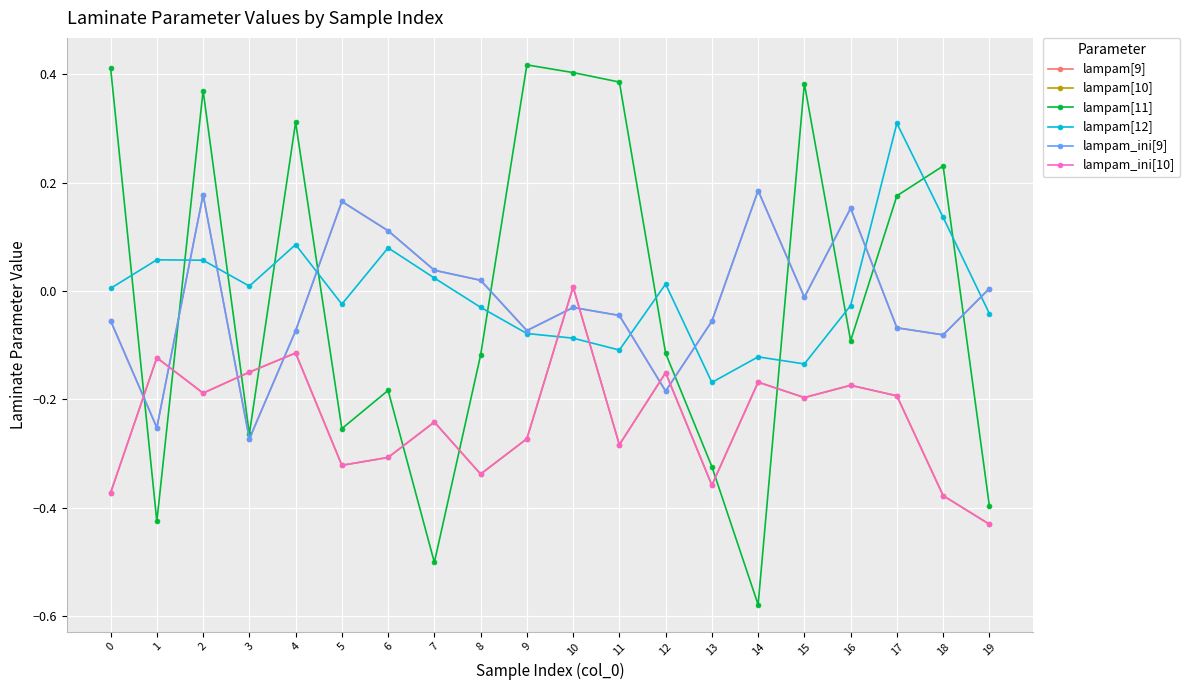

Is this an area chart (filled region under the line)?

No